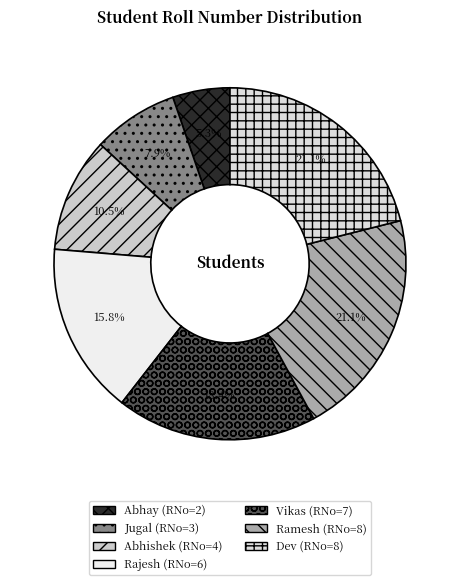

How many segments does this pie chart have?

7